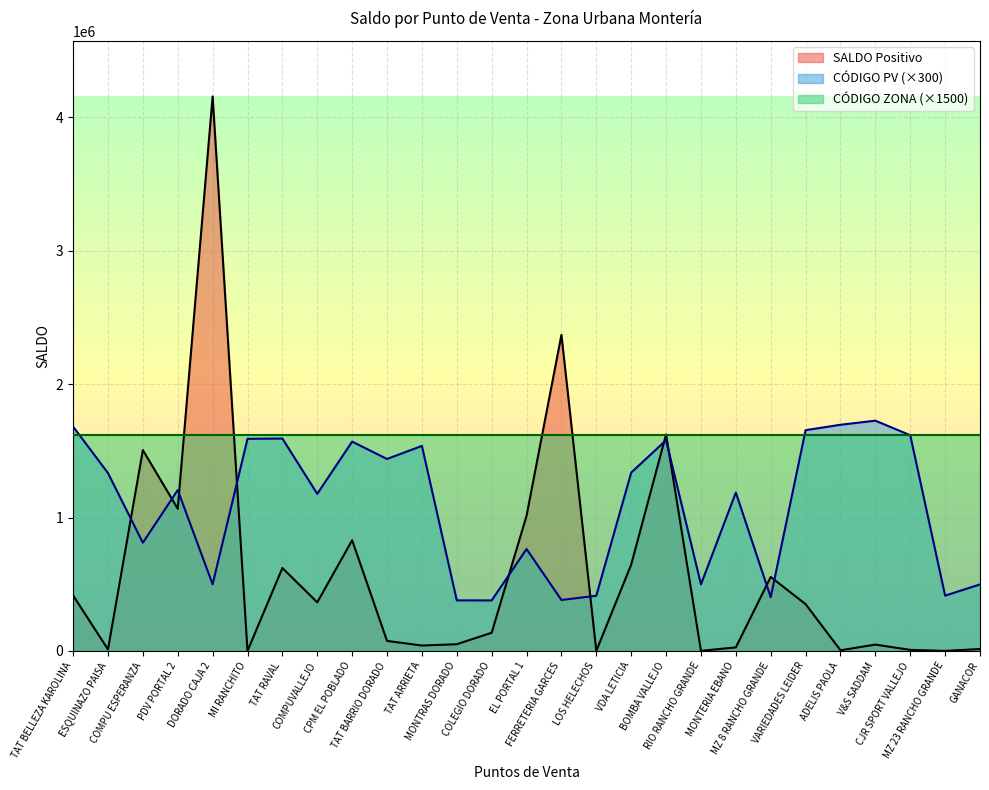

Is it true that SALDO Positivo equals 2593134 at COMPU ESPERANZA?

False